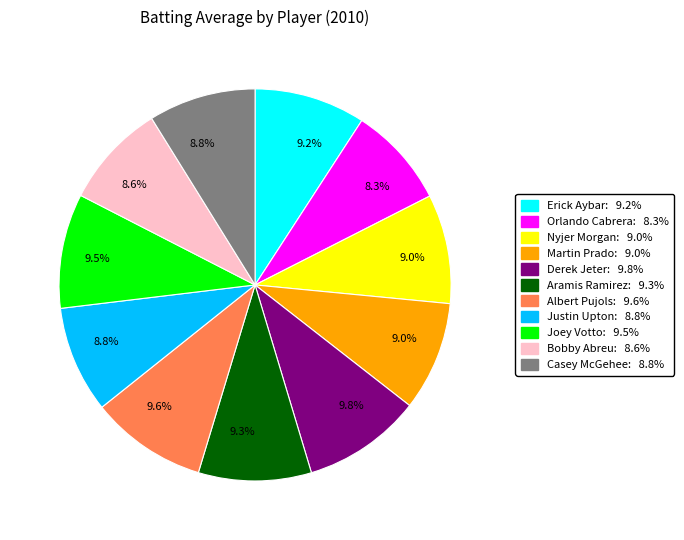

To the nearest percent, what is the average slice percentage?

9%